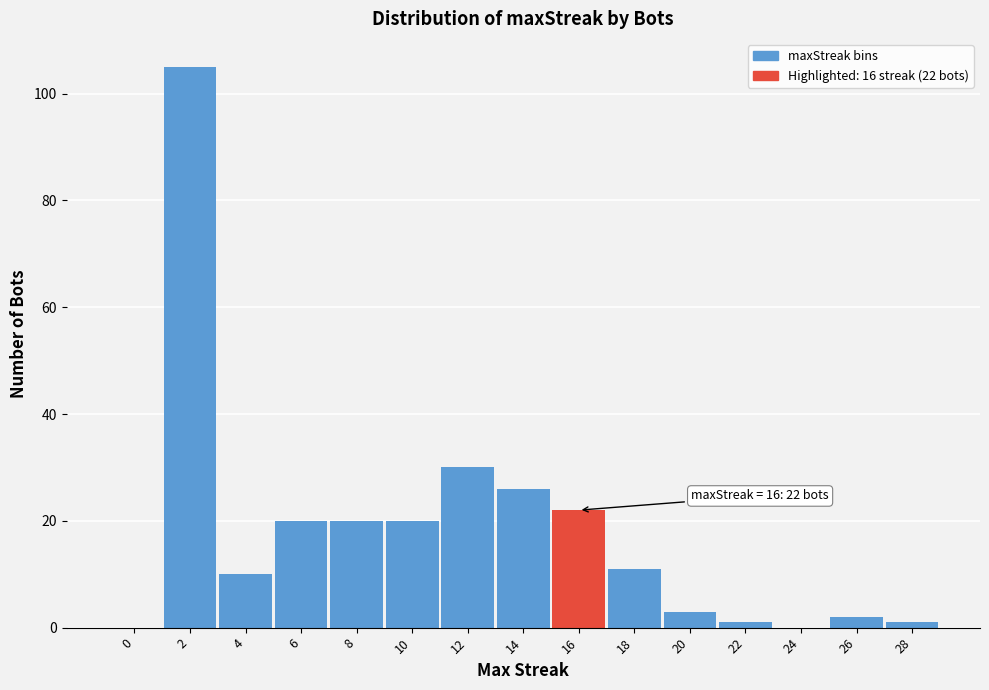

Reading left to right, transcribe all the data shown in this chart.

0=0	2=105	4=10	6=20	8=20	10=20	12=30	14=26	16=22	18=11	20=3	22=1	24=0	26=2	28=1